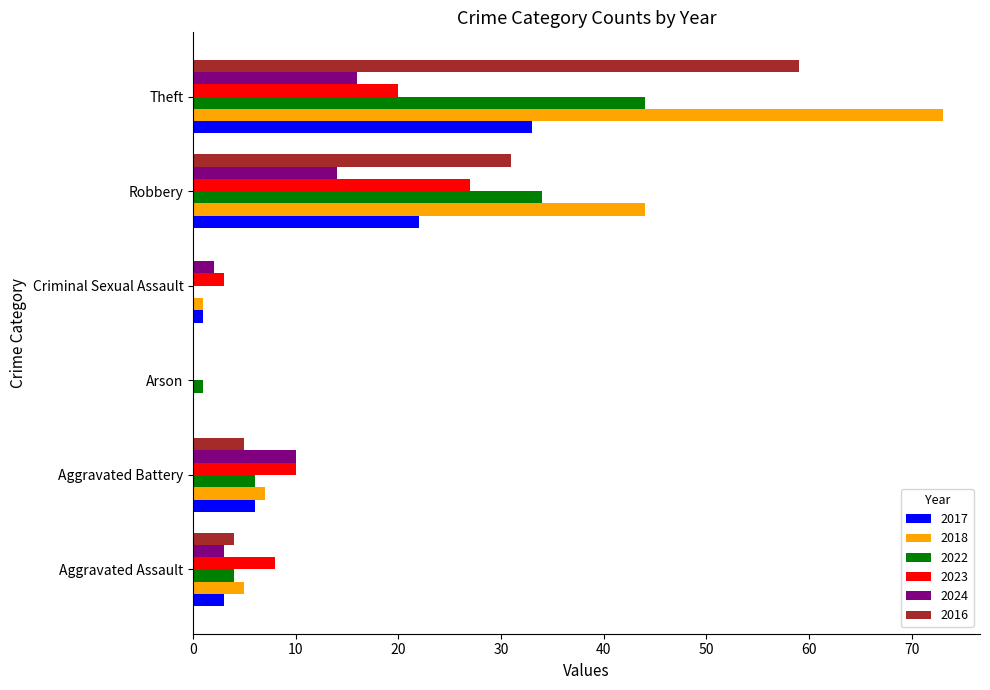

The value of 2022 at Criminal Sexual Assault is -15. True or false?

False